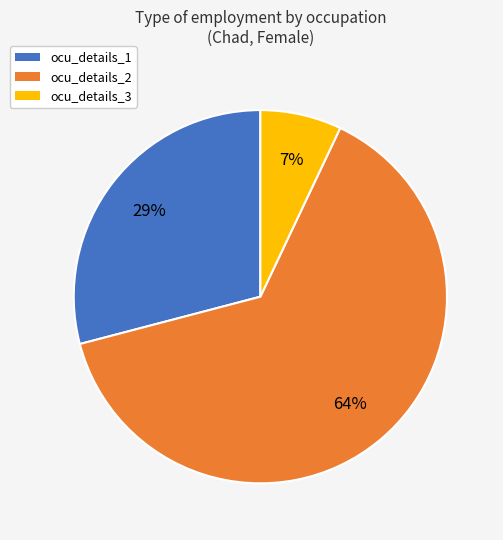

How many slices are in this pie chart?

3